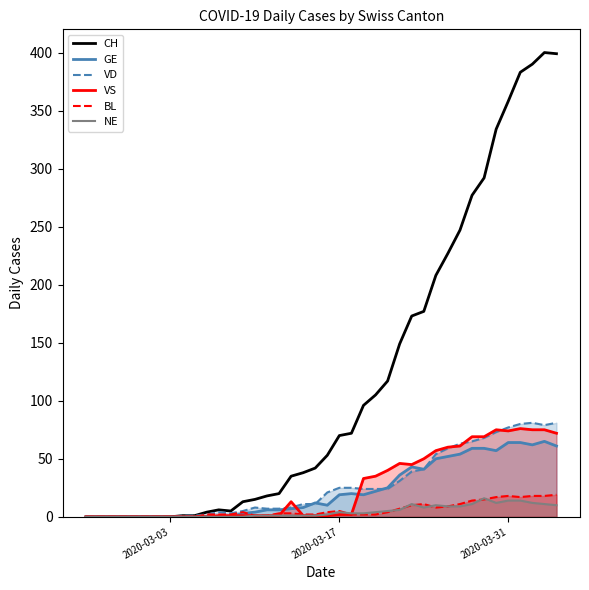

Which series has the largest range (max minus min)?

CH